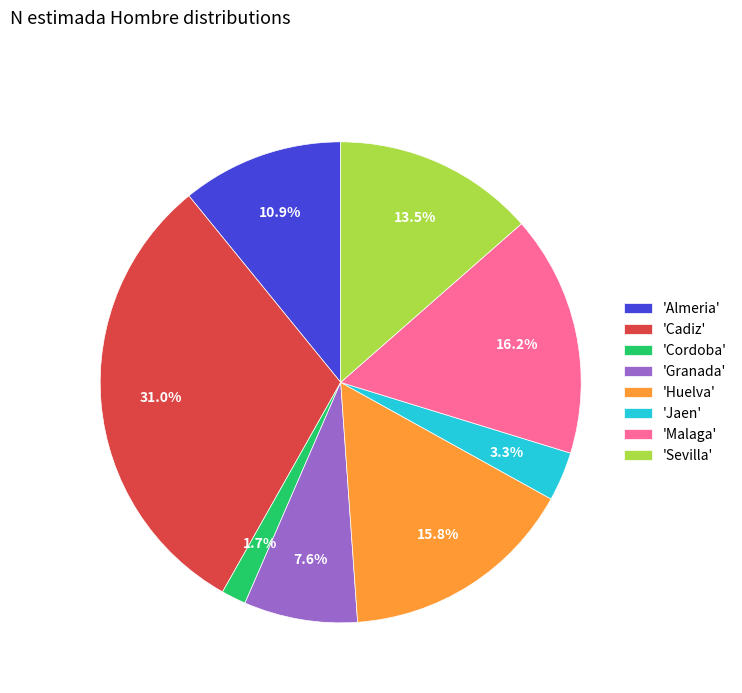

Between 'Malaga' and 'Granada', which is larger?

'Malaga'